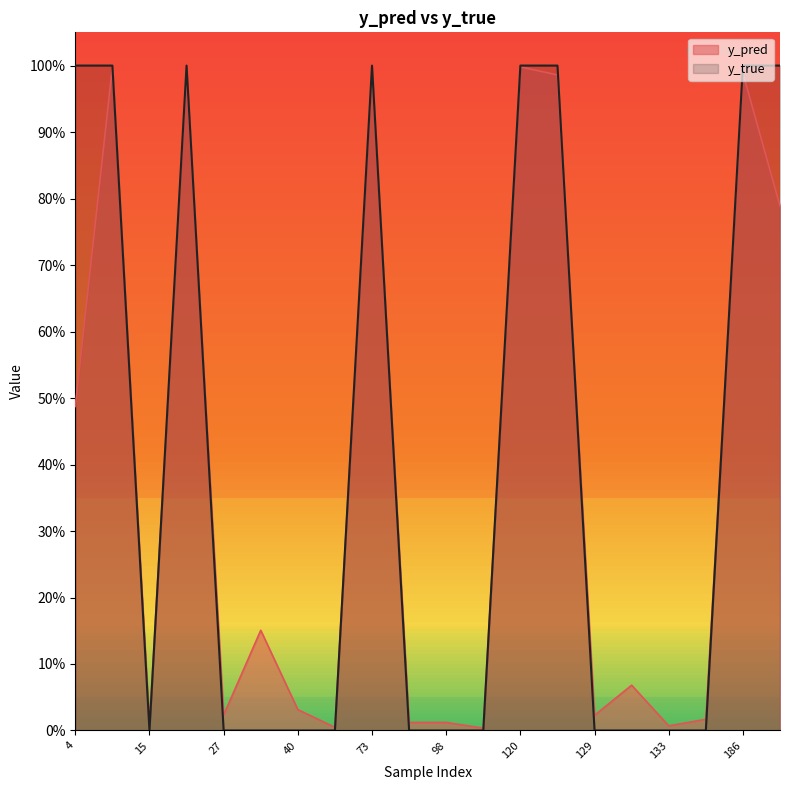

True or false: y_pred has a value of 0.6 at 186.

False